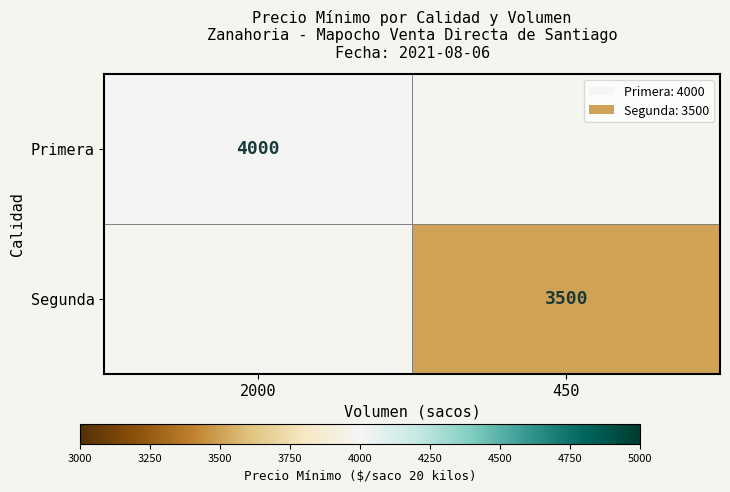

Is it true that Primera equals 4000 at 2000?

True